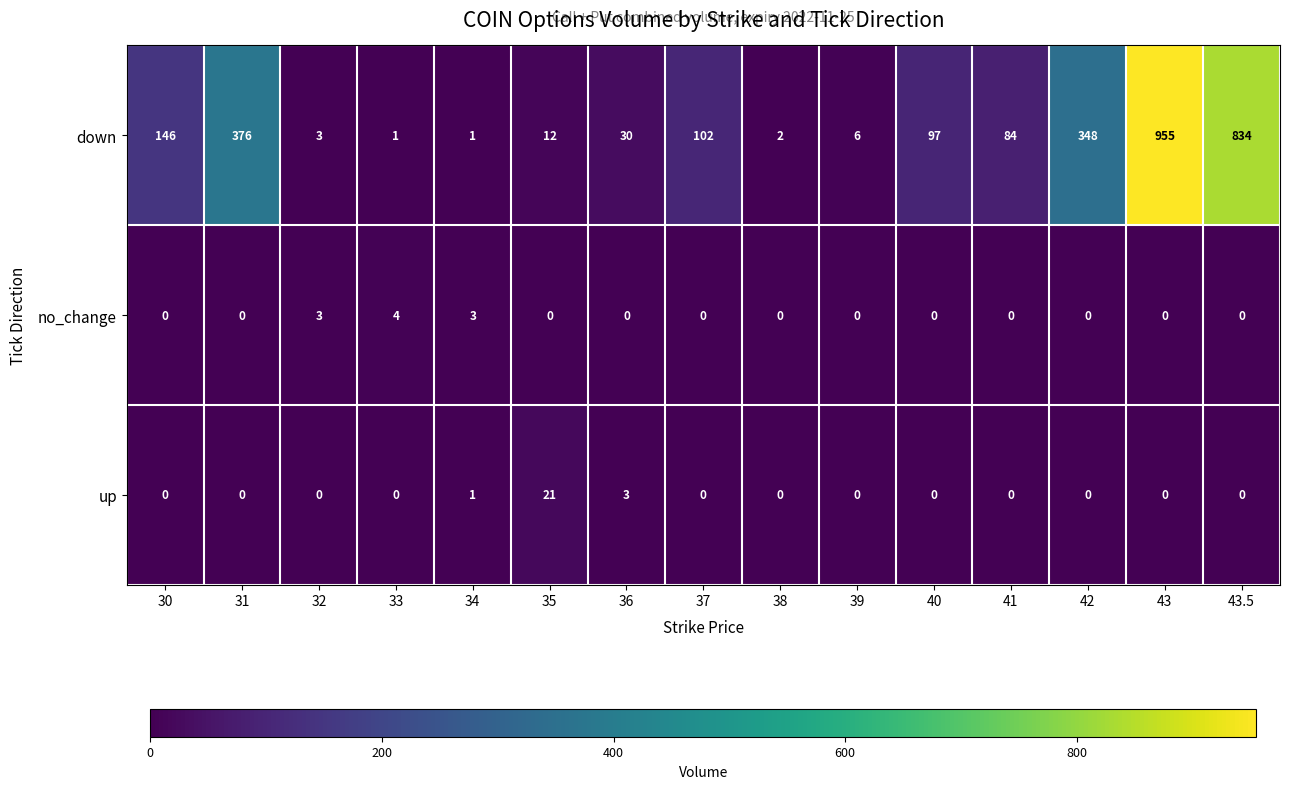

Rank the series at 33 from highest to lowest value.

no_change, down, up